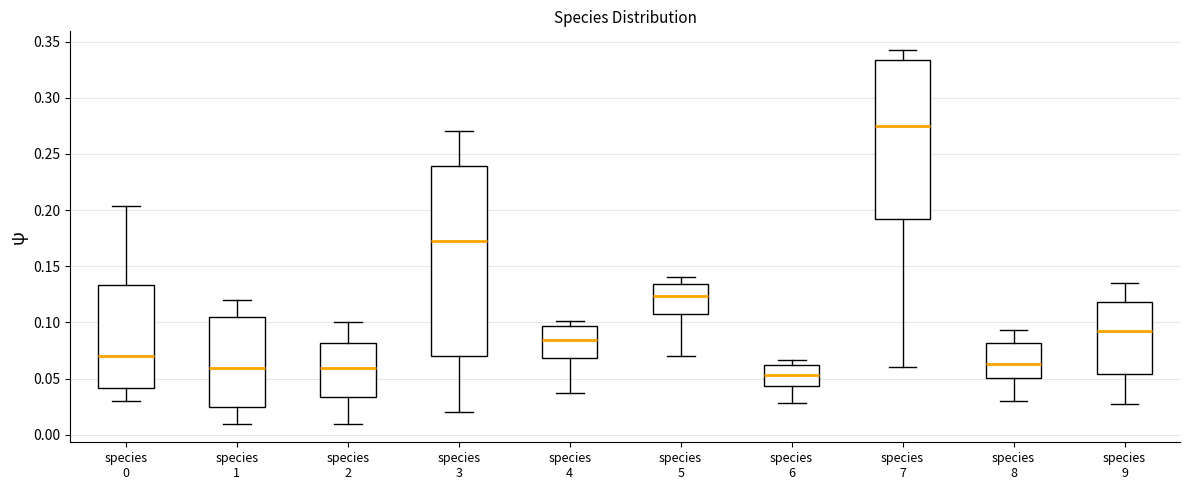

Comparing the boxes themselves (not the whiskers), which one is the tallest?

species 3